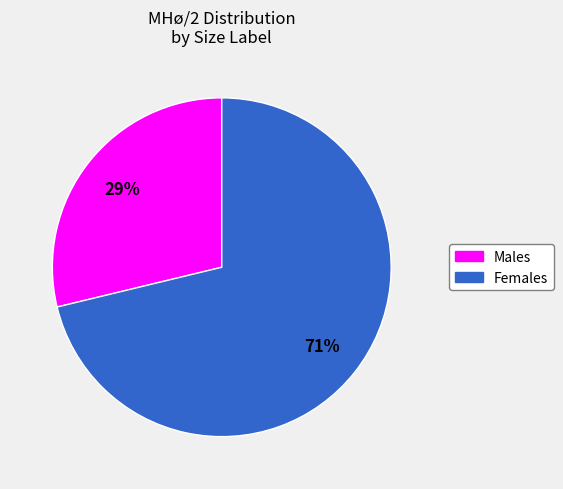

To the nearest percent, what is the average slice percentage?

50%